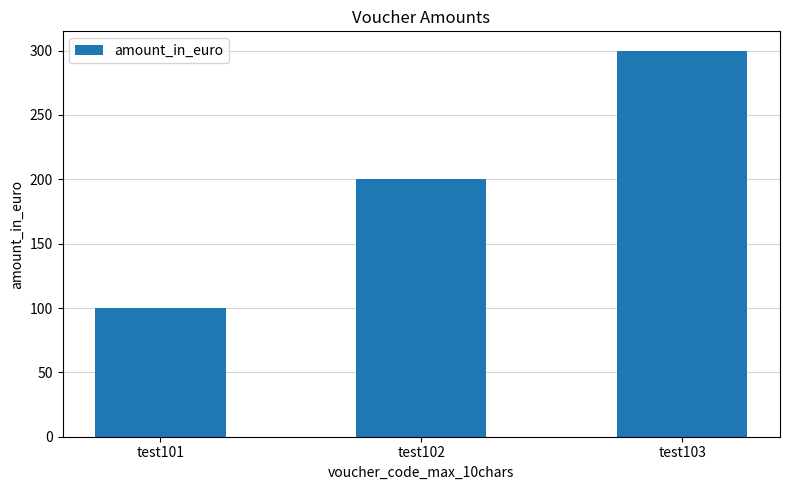

Rank the categories by value from highest to lowest.

test103, test102, test101